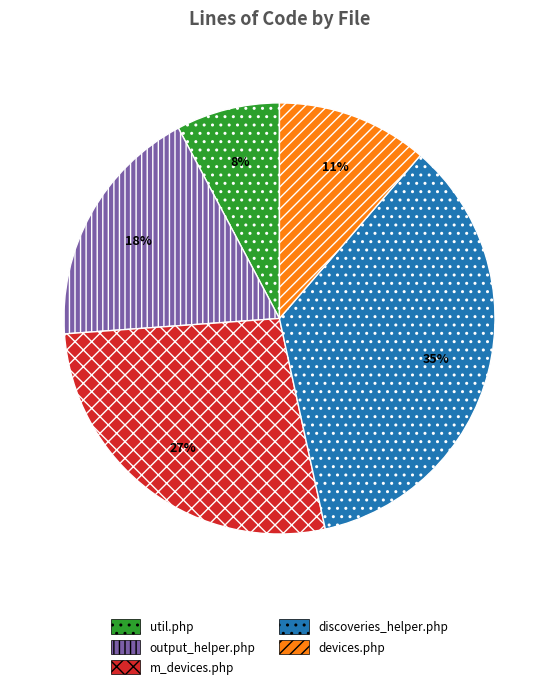

Which category has the biggest portion of the pie?

discoveries_helper.php